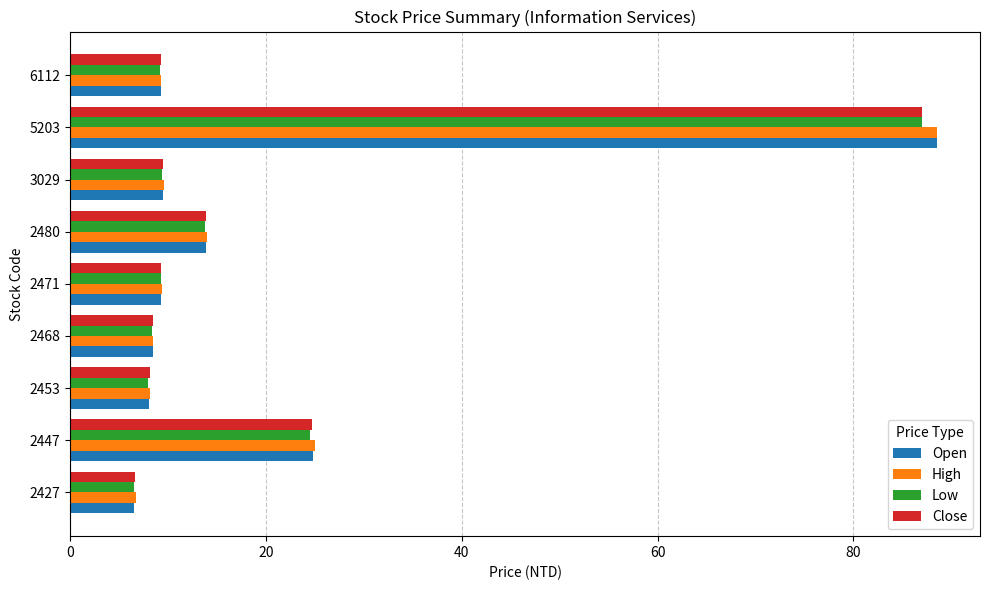

What is the greatest value displayed?

88.5